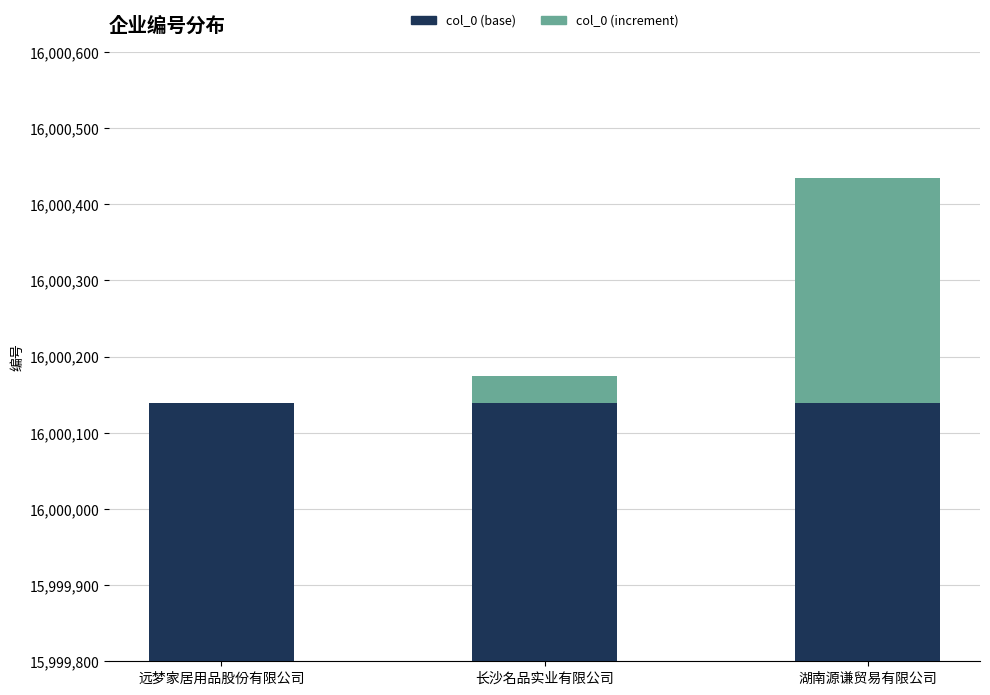

Count the col_0 (increment) values in the range 0 to 296.

3